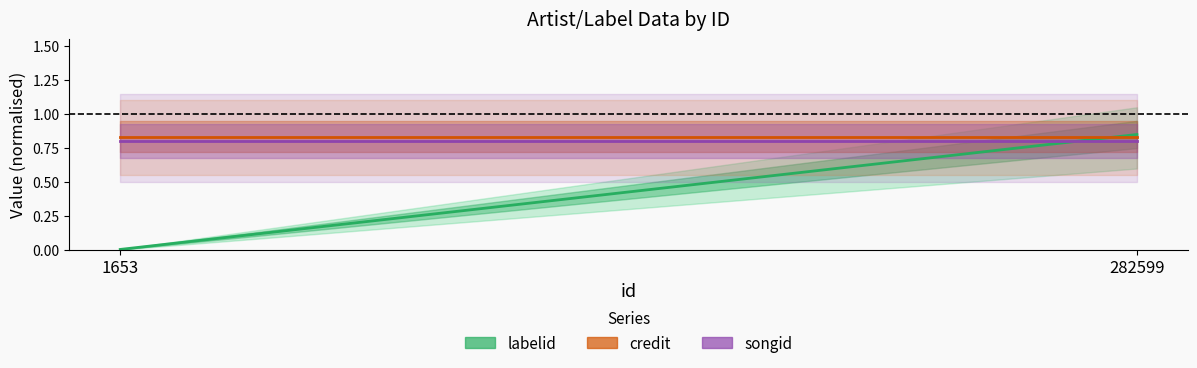

Rank the series at 282599 from highest to lowest value.

labelid, credit, songid